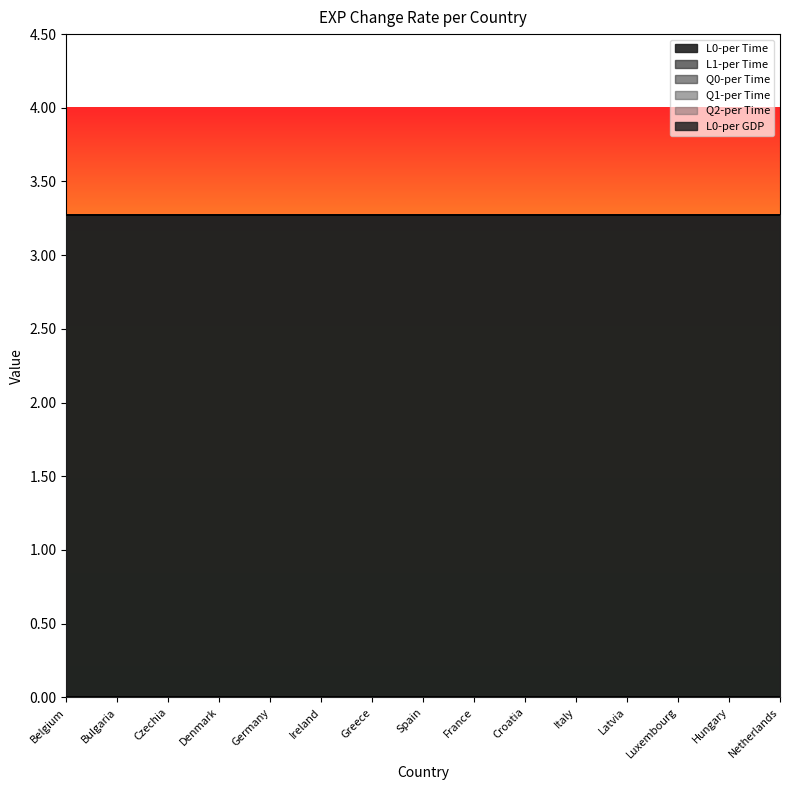

The value of Q1-per Time at Latvia is 0.0. True or false?

True